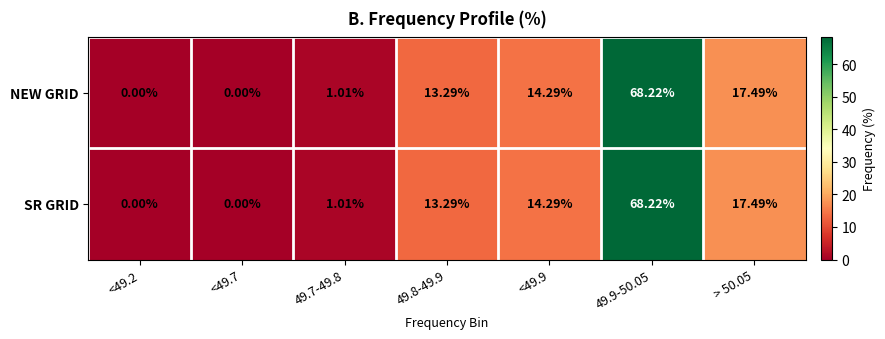

How many categories are shown in the chart?

7